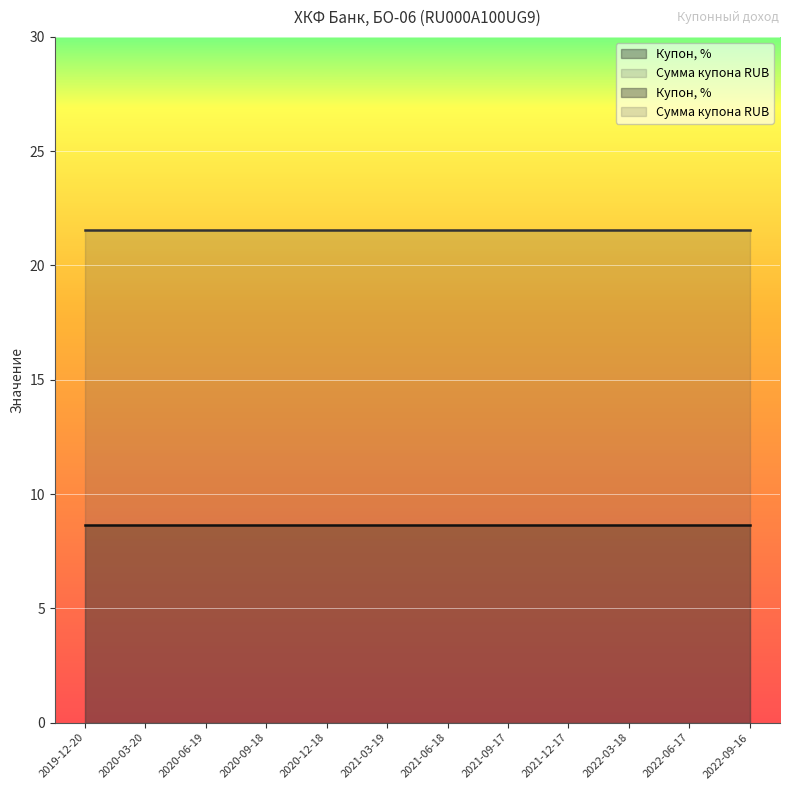

At which category is the sum across all series the highest?

2019-12-20